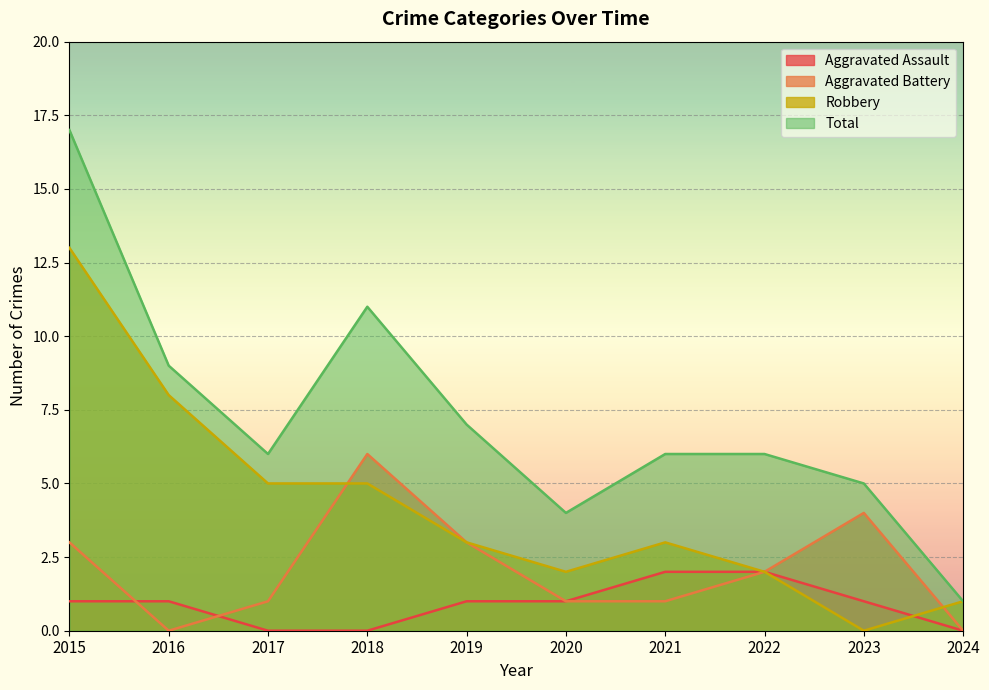

How many lines are shown in the chart?

4